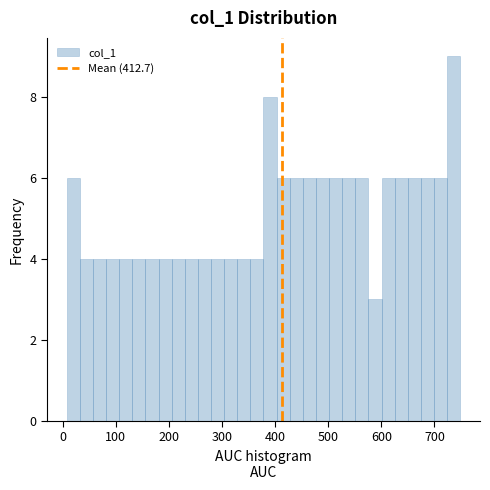

Around what value on the x-axis is the tallest bar? Give the approximate position of its centre, as read against the axis.

740